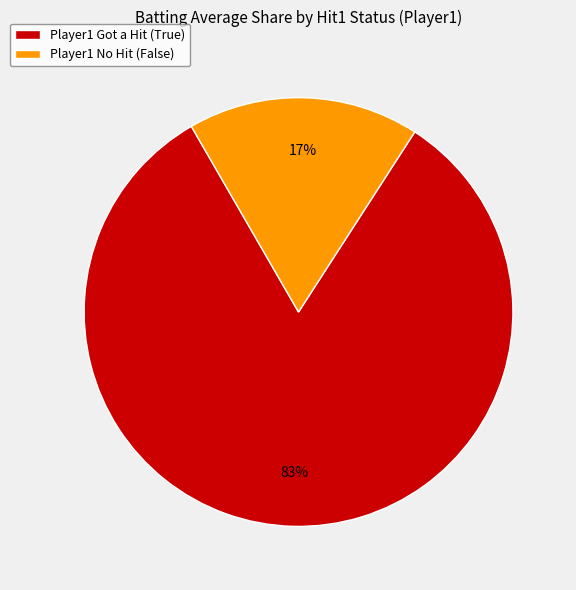

What percentage is the Player1 No Hit (False) slice, to the nearest percent?

17%